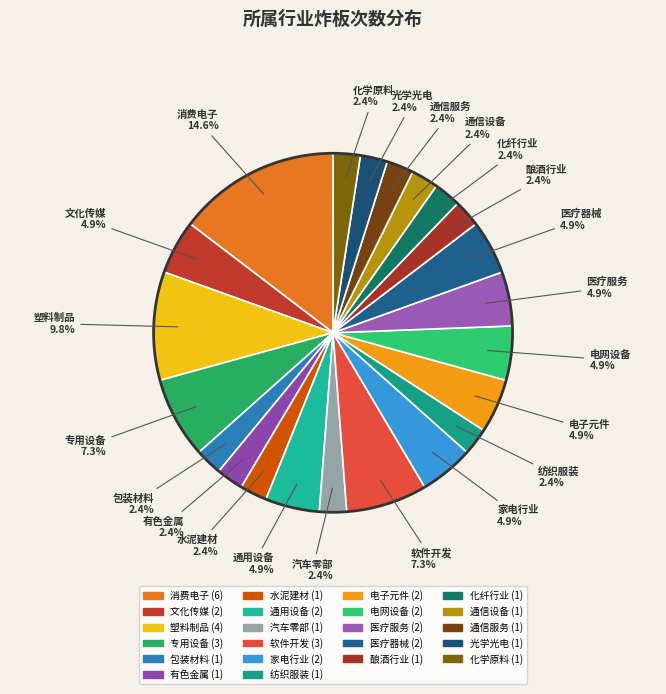

Which category has the smallest portion of the pie?

包装材料